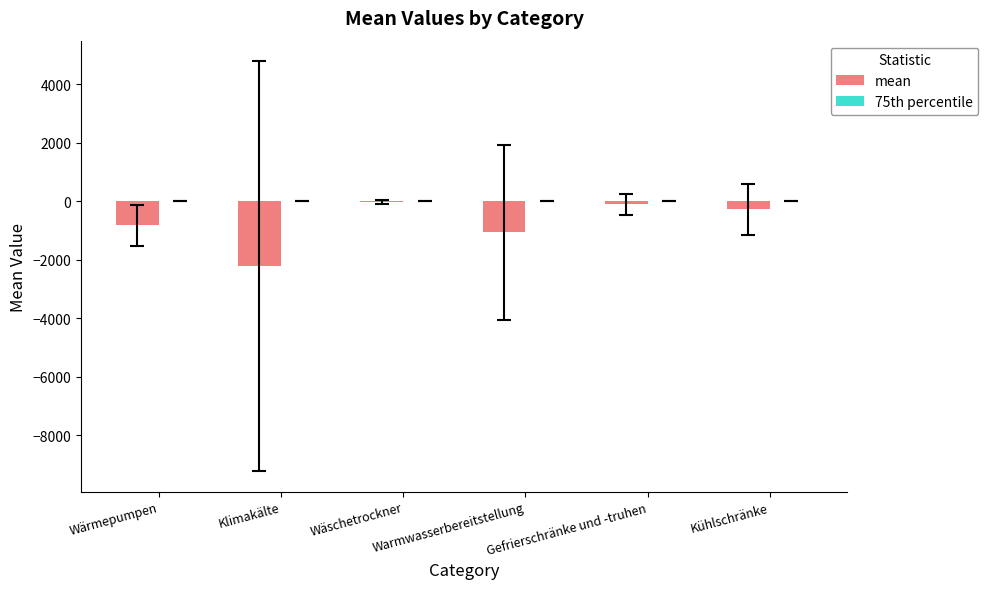

What is the sum of all values?

-4502.3